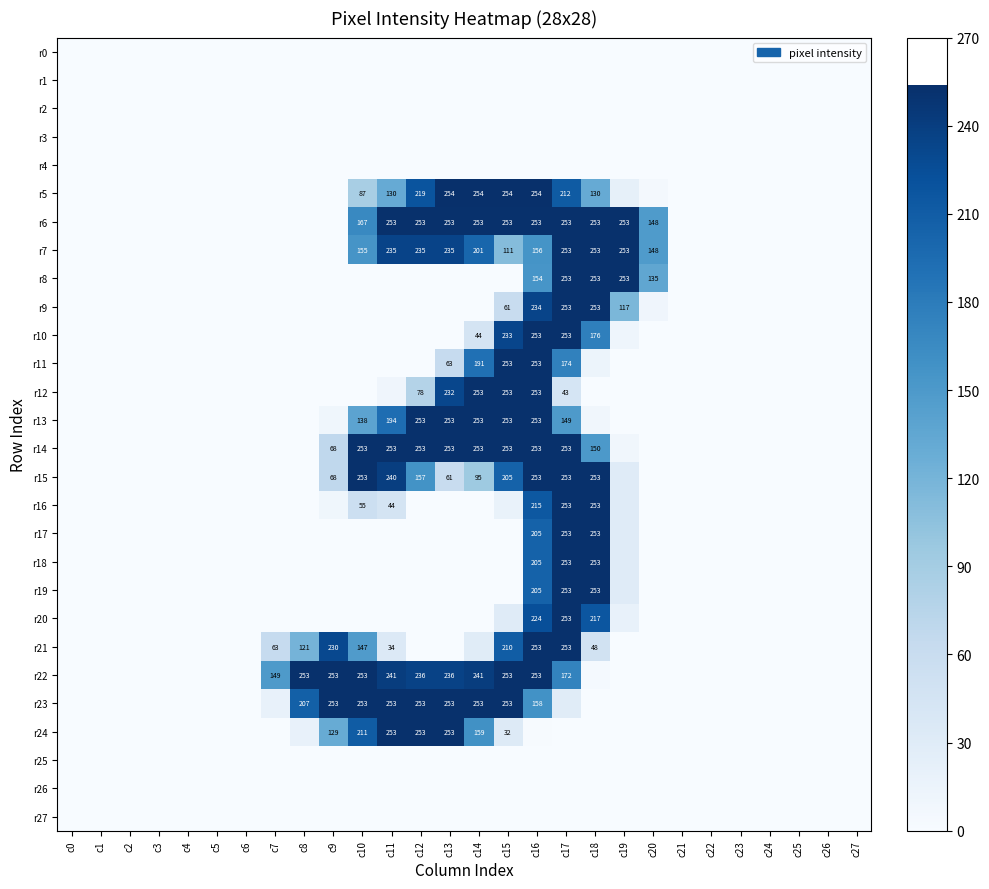

The r12 series shows 78 at c12. True or false?

True